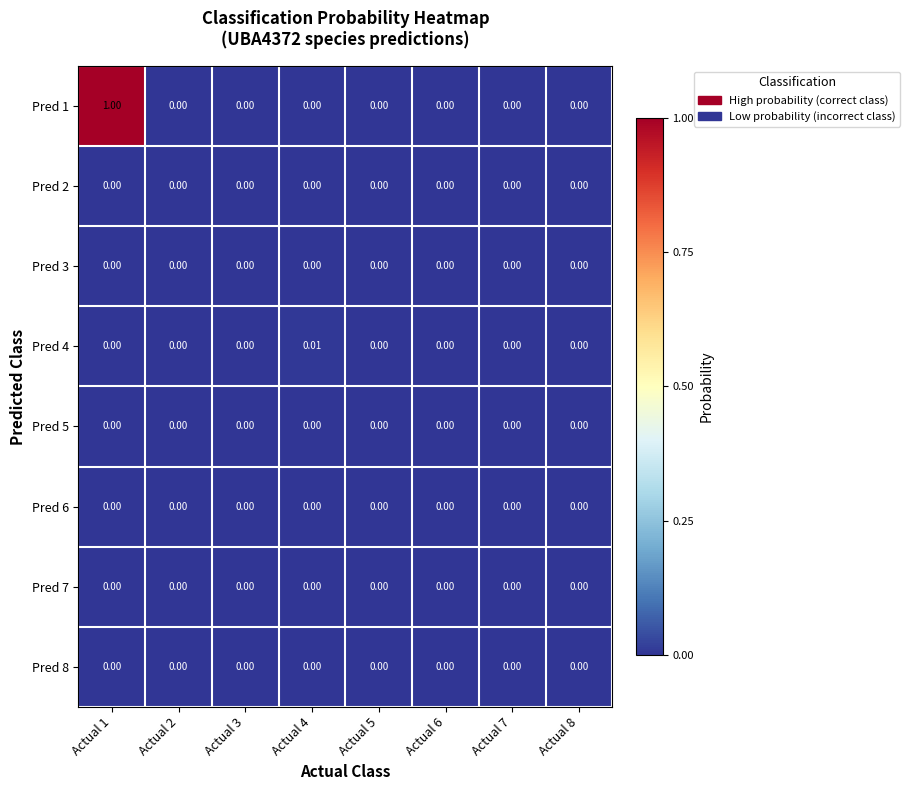

How many values in Pred 4 are above zero?

1